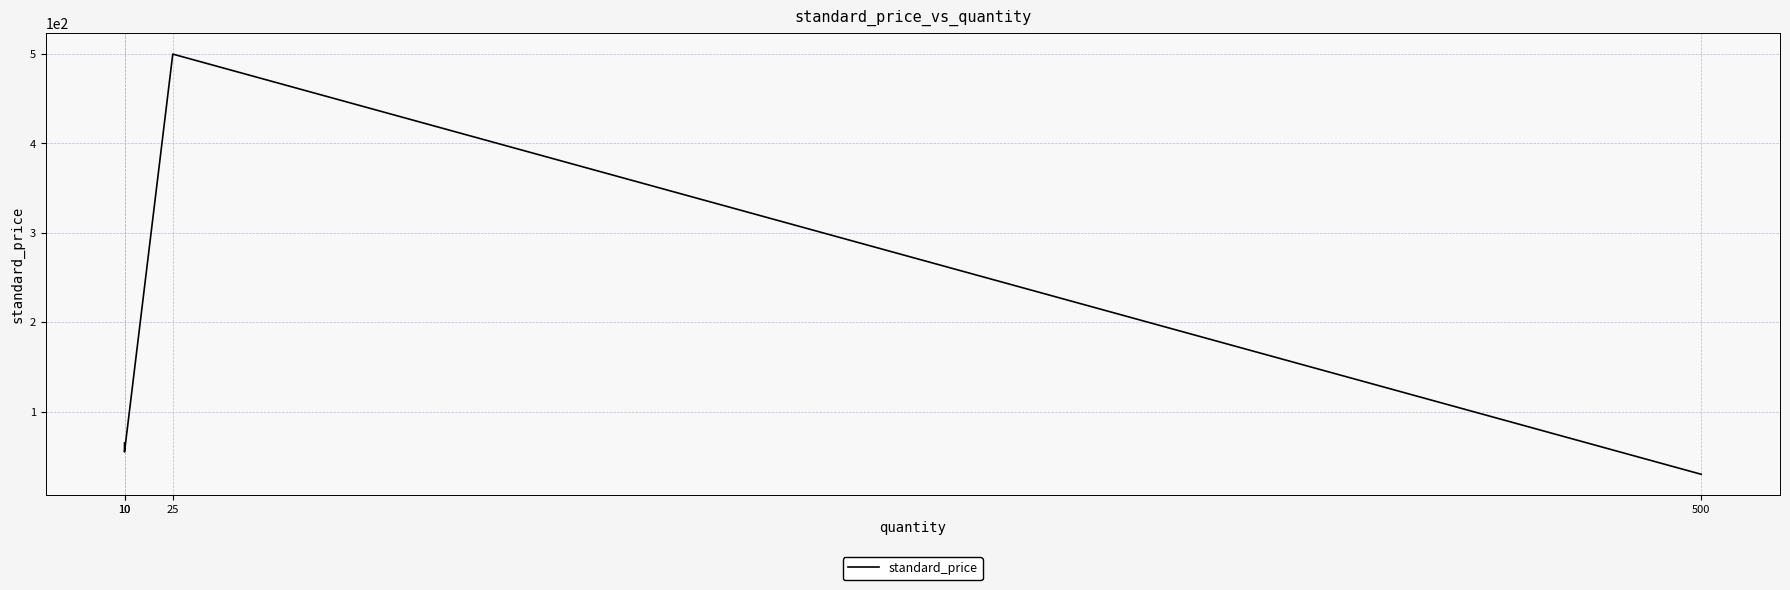

Reading left to right, list all the values displayed in this chart.

65	55	500	30